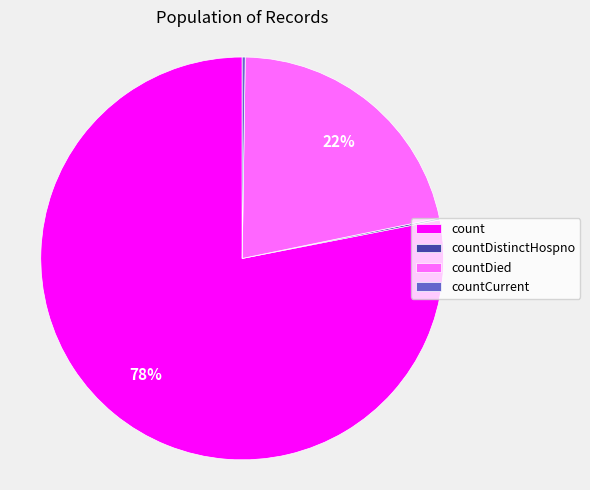

The countDied slice represents 34% of the pie. True or false?

False